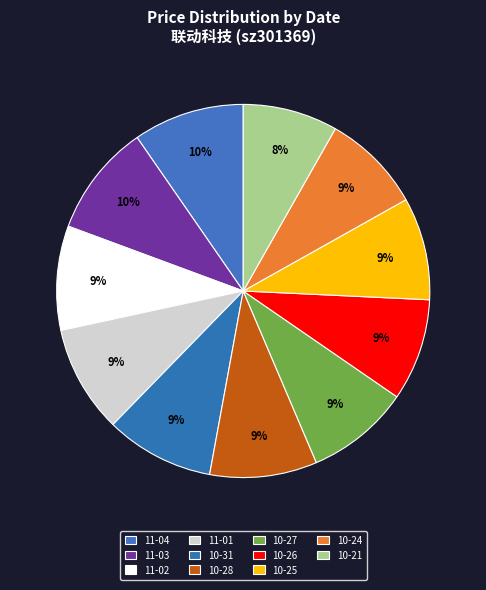

What is the largest slice in the pie chart?

2022-11-03